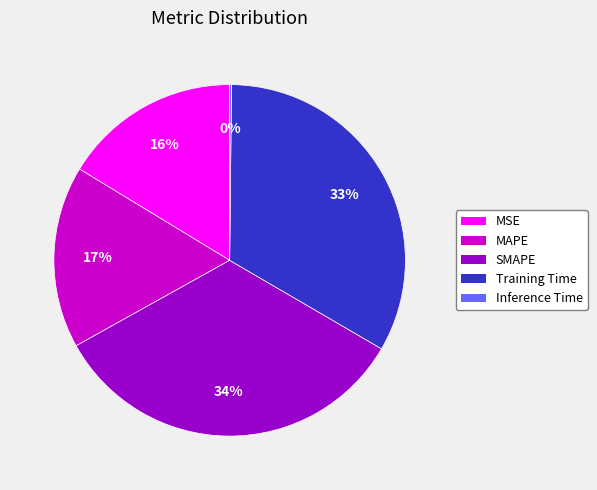

To the nearest percent, what is the average slice percentage?

20%